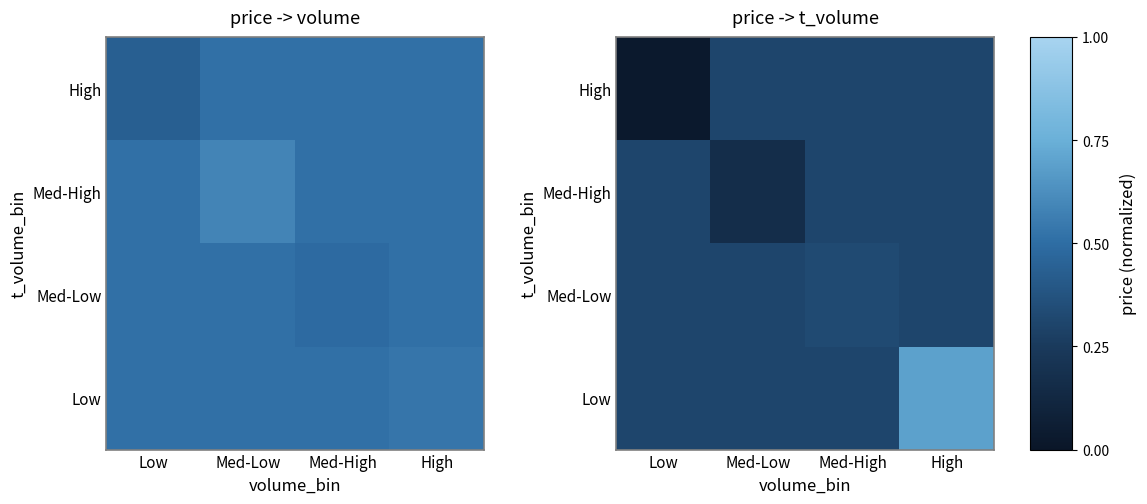

Is it true that High equals 0.1 at Med-High?

False